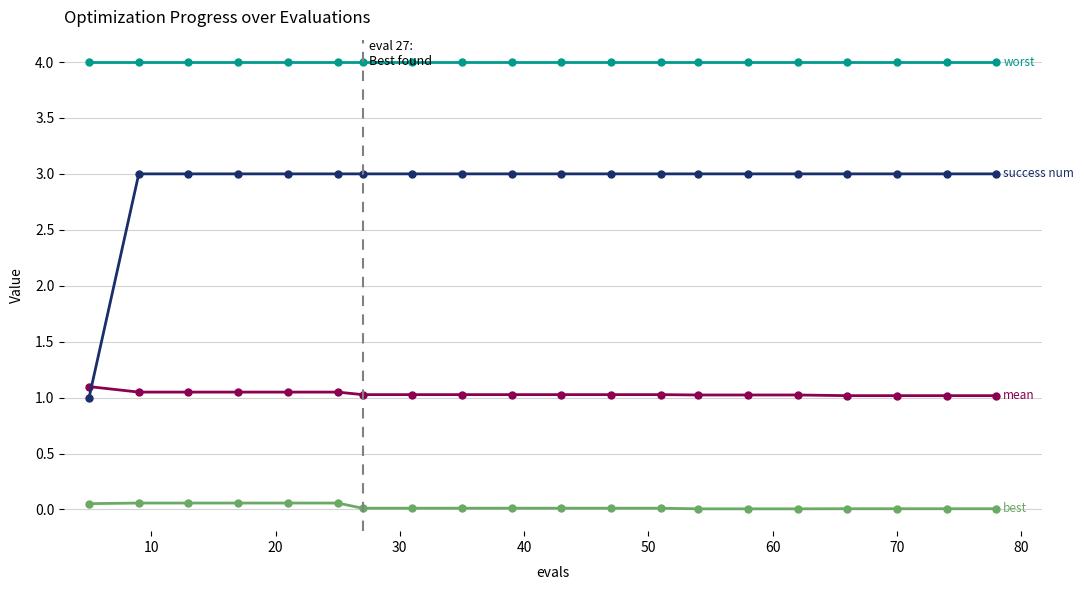

What is the greatest value displayed?

4.0